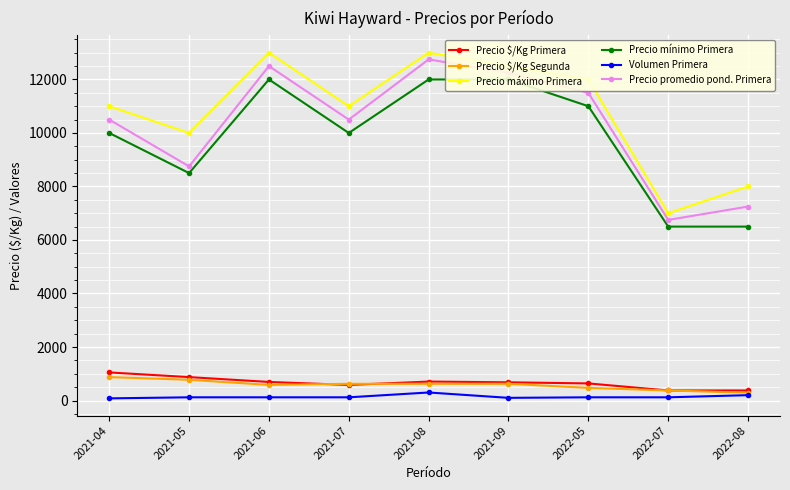

What is the sum of all Precio mínimo Primera values?

88500